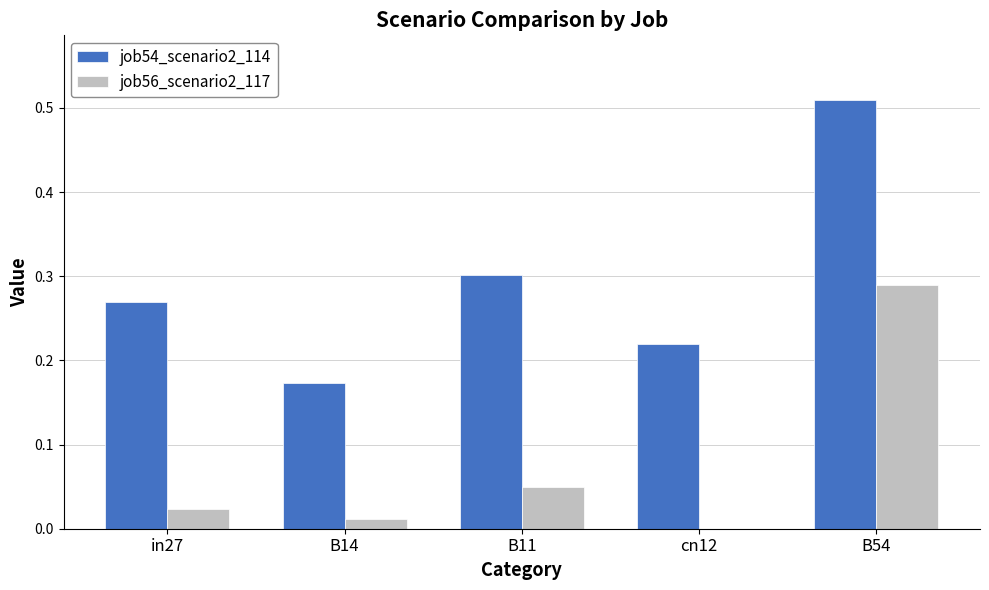

Which series has the largest total across all categories?

job54_scenario2_114